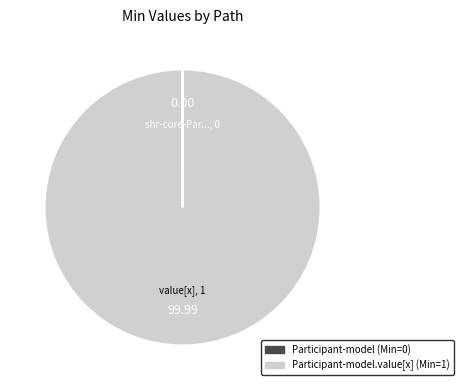

Does Participant-model.value[x] (Min=1) represent more than half of the total?

Yes